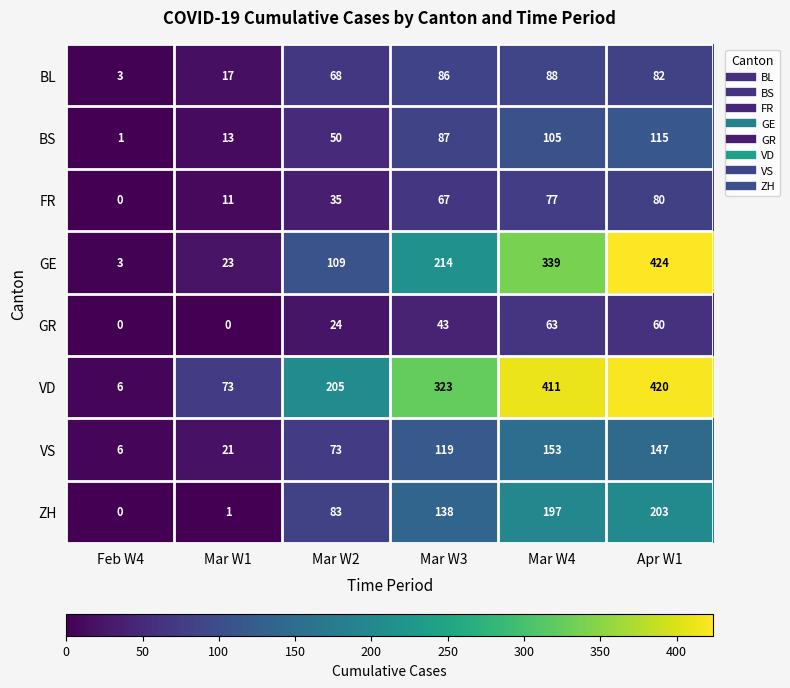

Between Feb W4 and Mar W2, which series saw the biggest shift?

VD